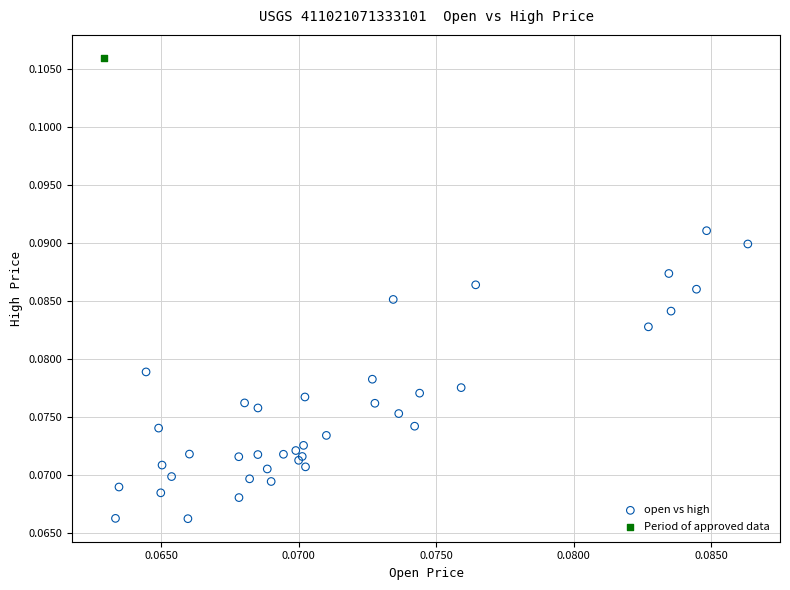

What are all the series names shown in the legend?

open vs high, Period of approved data